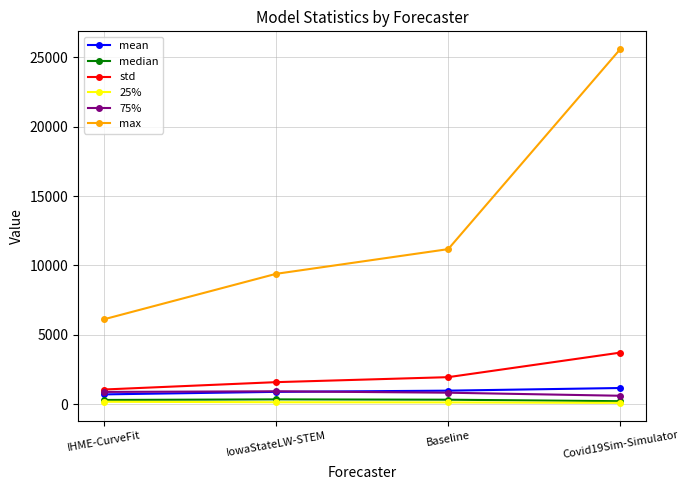

At how many categories does at least one series exceed 23099?

1